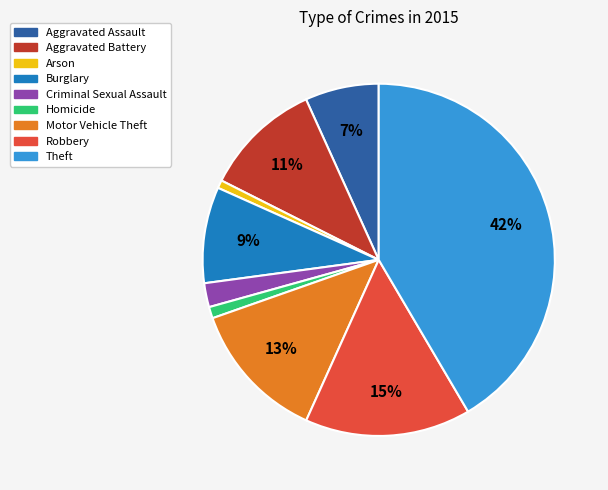

Does Homicide account for over 50% of the chart?

No